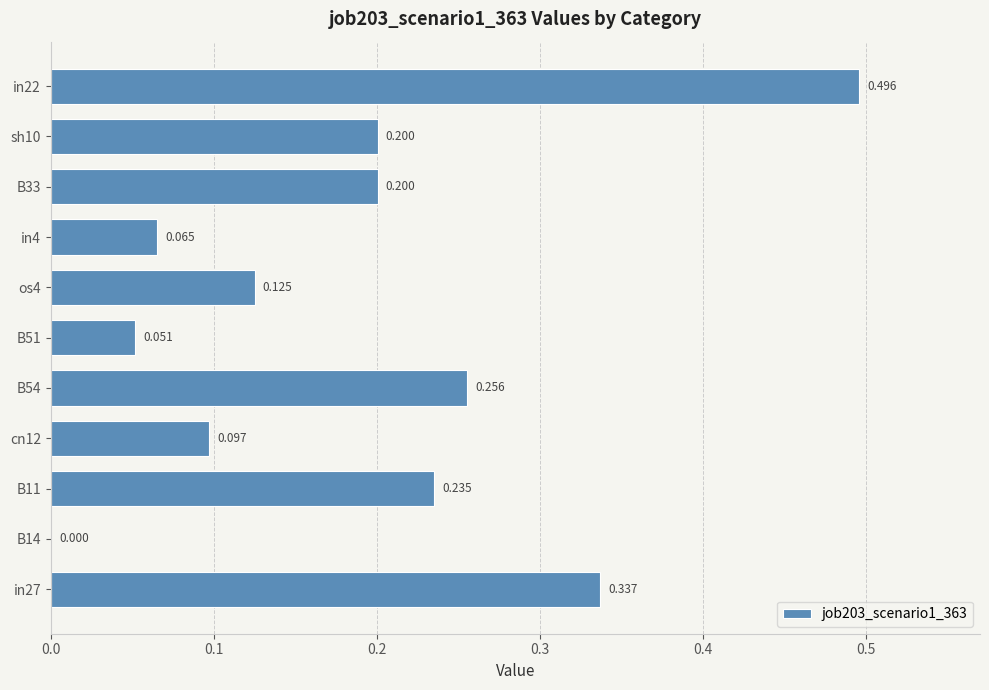

Are the bars horizontal?

Yes